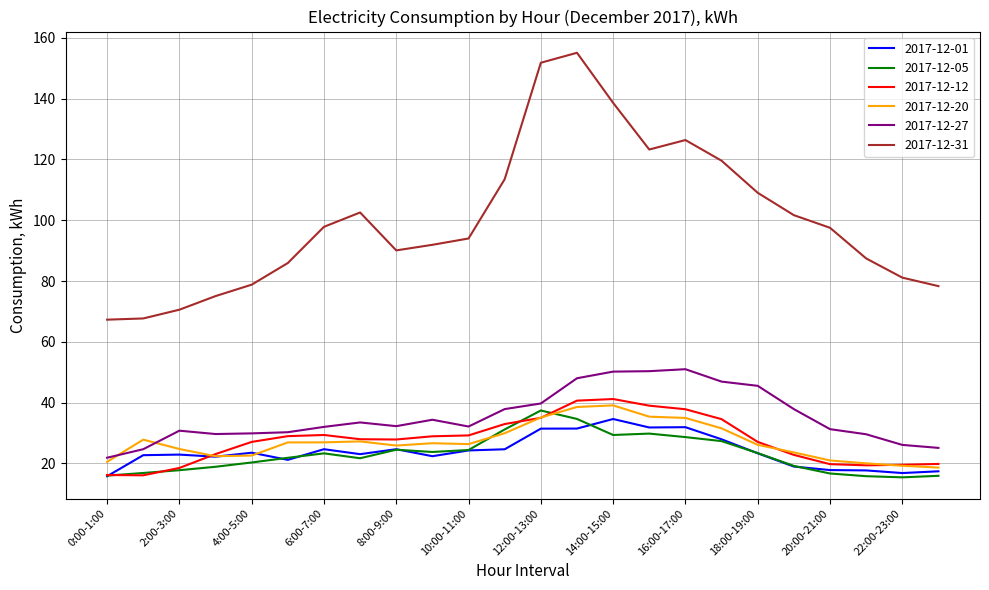

Which series has the largest total across all categories?

2017-12-31